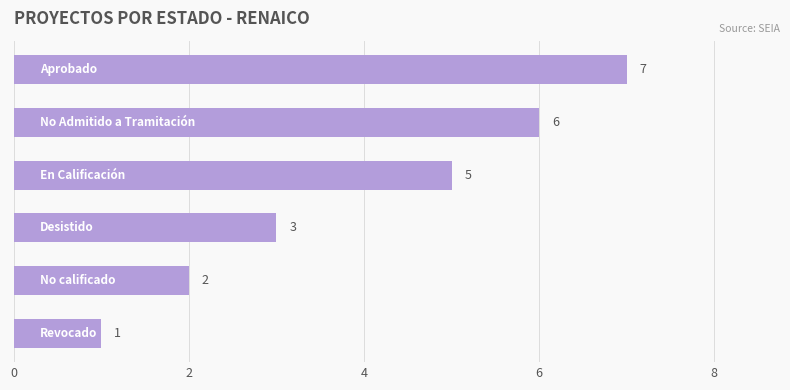

What is the average value?

4